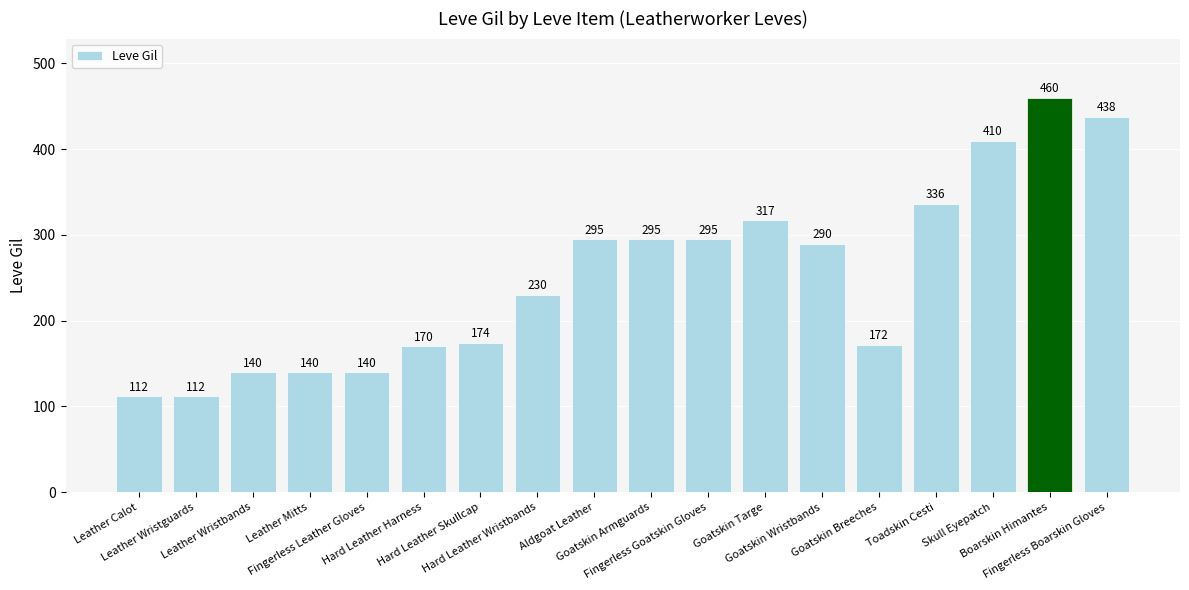

At which label does the data first exceed 290?

Aldgoat Leather